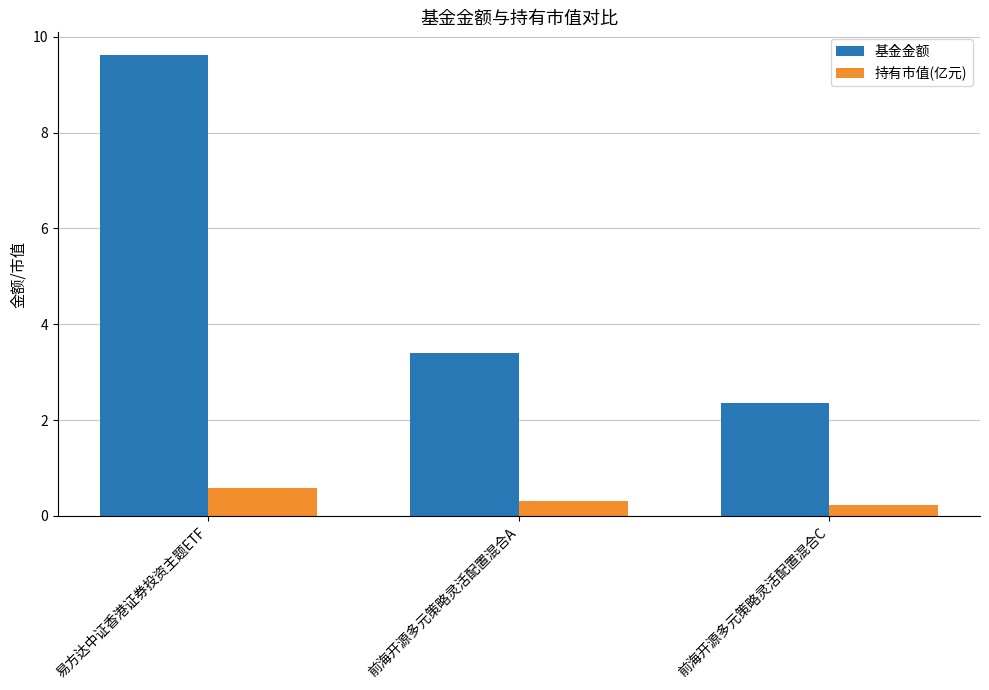

How many groups of bars are there?

3